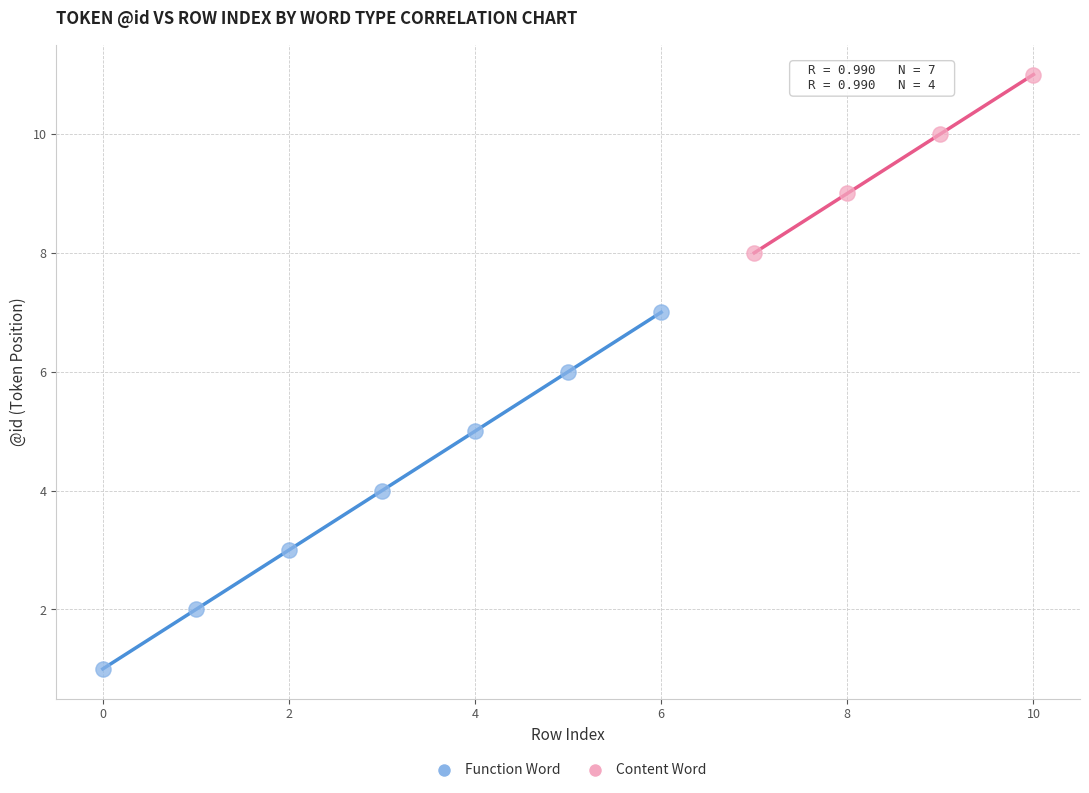

Which series reaches the maximum Y coordinate?

Content Word